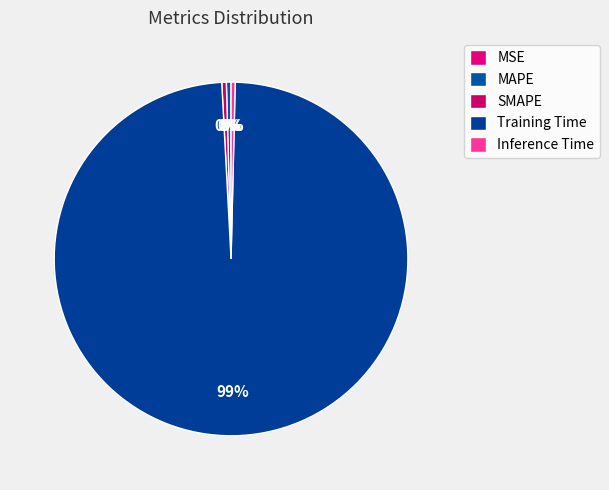

How many segments does this pie chart have?

5